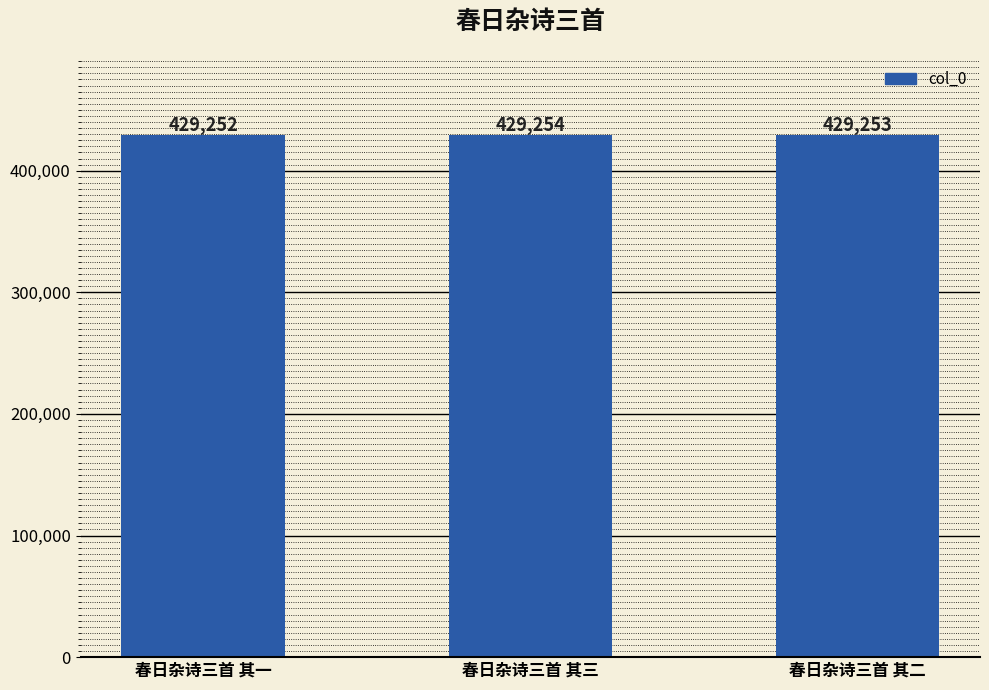

What is the value of the 2nd bar from the left?

429254